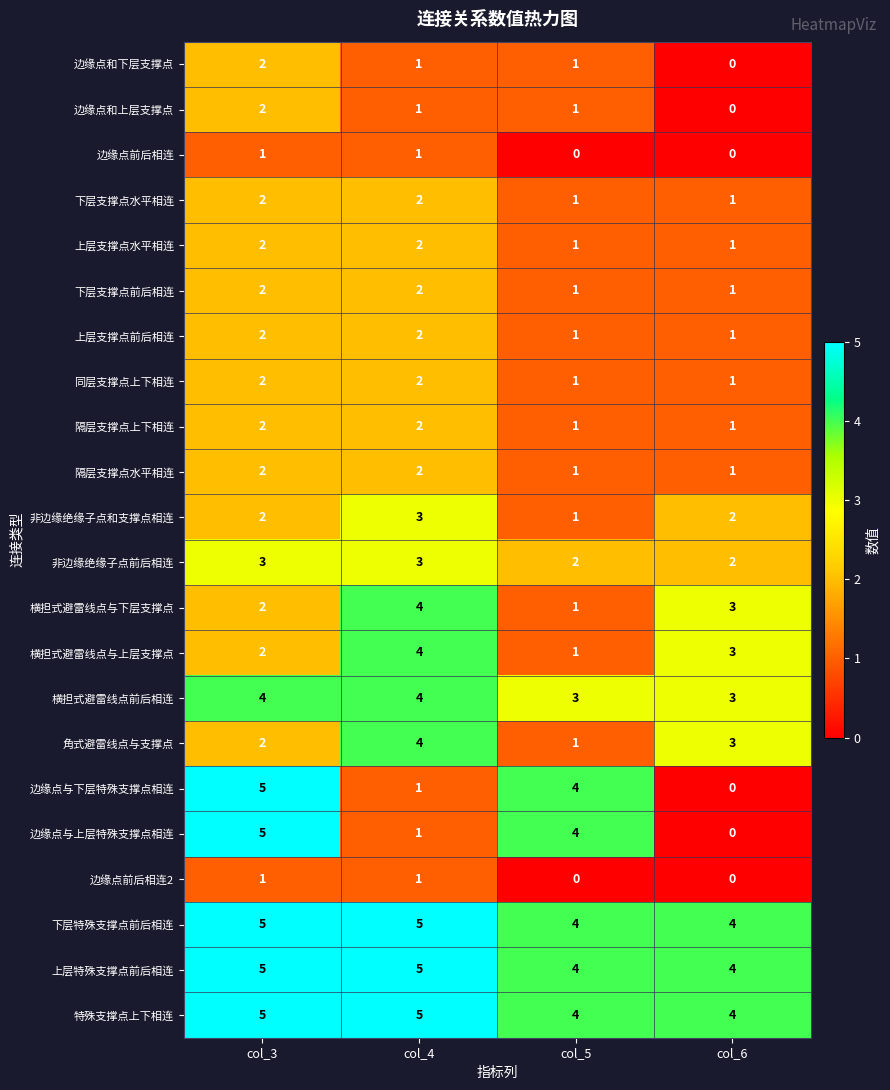

At how many categories does at least one series exceed 2?

4